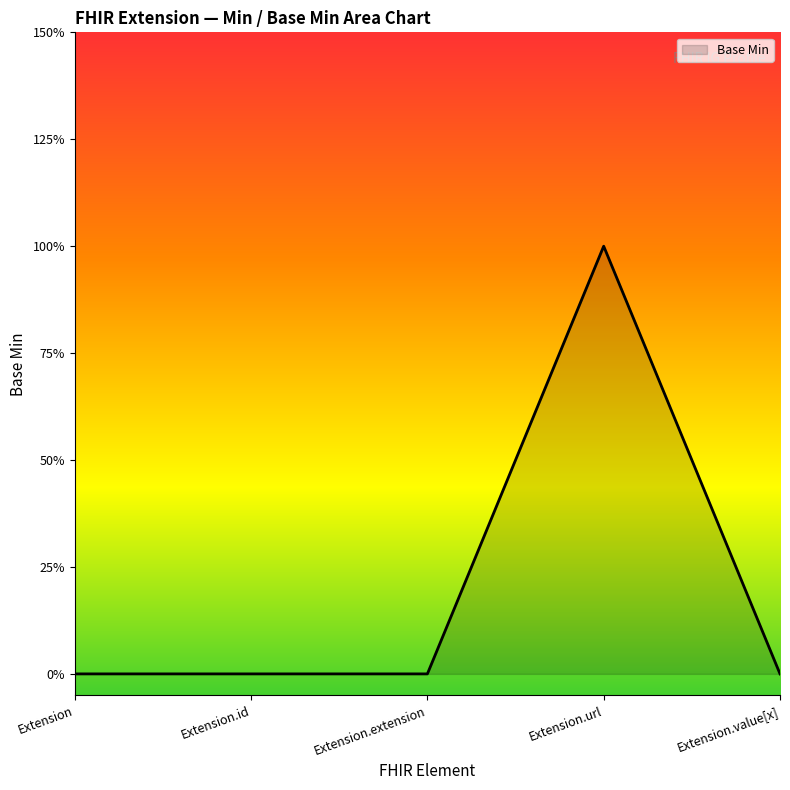

Reading left to right, what are all the values shown in this chart?

Extension=0	Extension.id=0	Extension.extension=0	Extension.url=1	Extension.value[x]=0